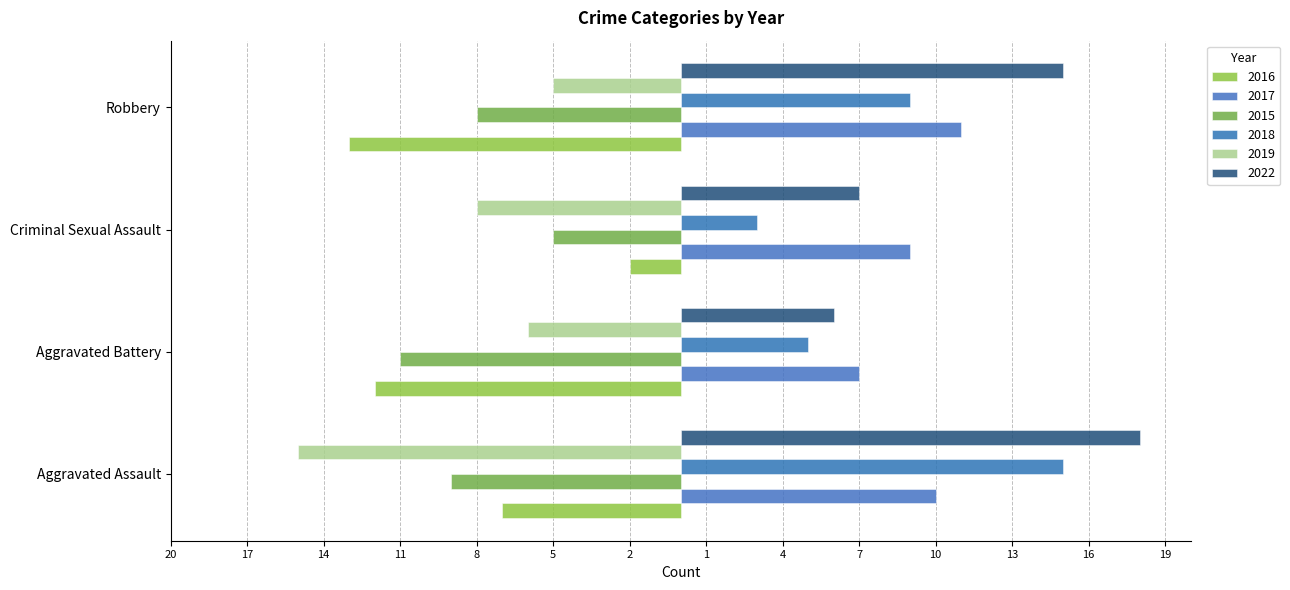

What is the sum of all 2016 values?

-34